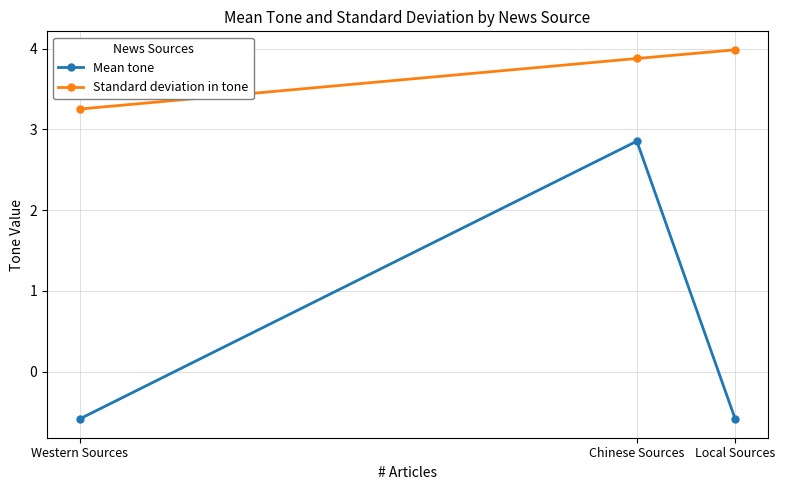

List the labels in order of Standard deviation in tone value, largest first.

Local Sources, Chinese Sources, Western Sources